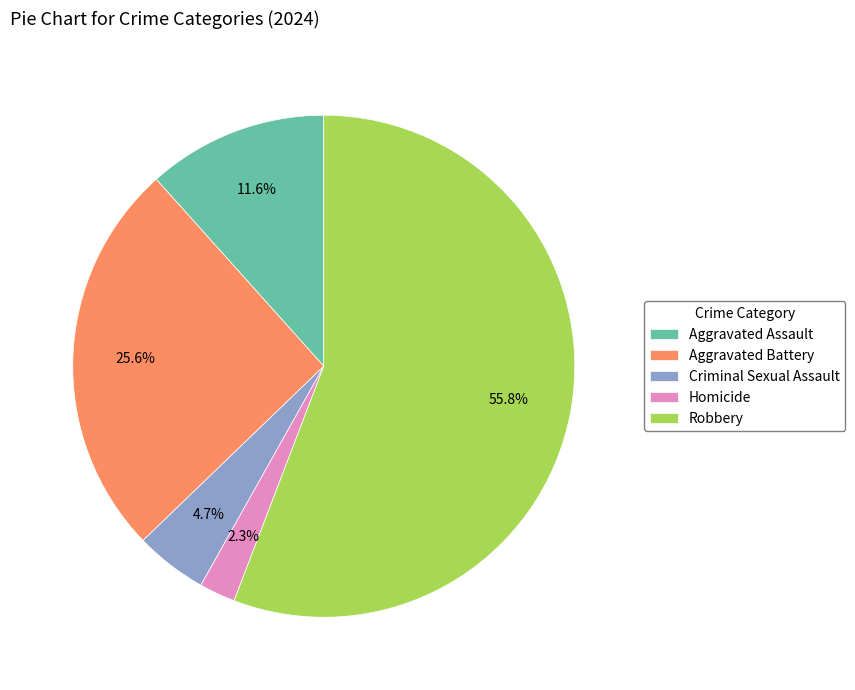

To the nearest percent, what is the difference between the Aggravated Battery and Homicide slice percentages?

23%